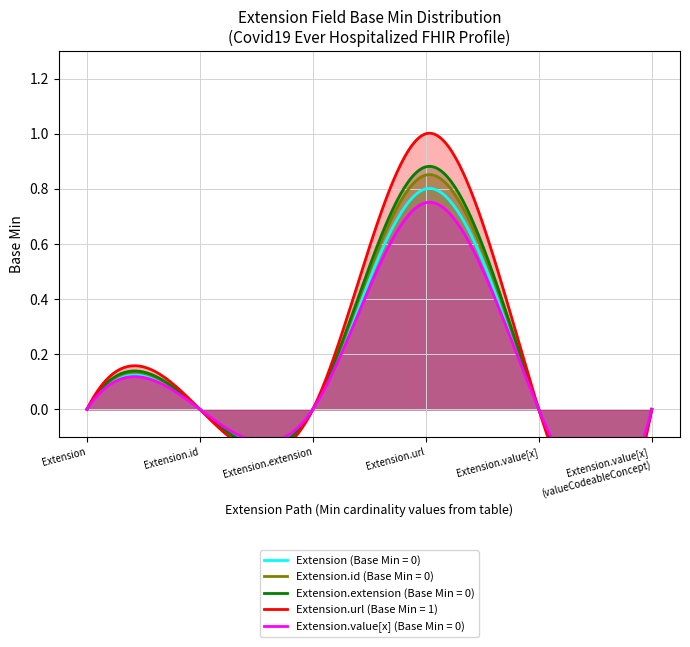

Rank the series at 0 from lowest to highest value.

Extension (Base Min), Extension.id (Base Min), Extension.extension (Base Min), Extension.value[x] (Base Min), Extension.url (Base Min)